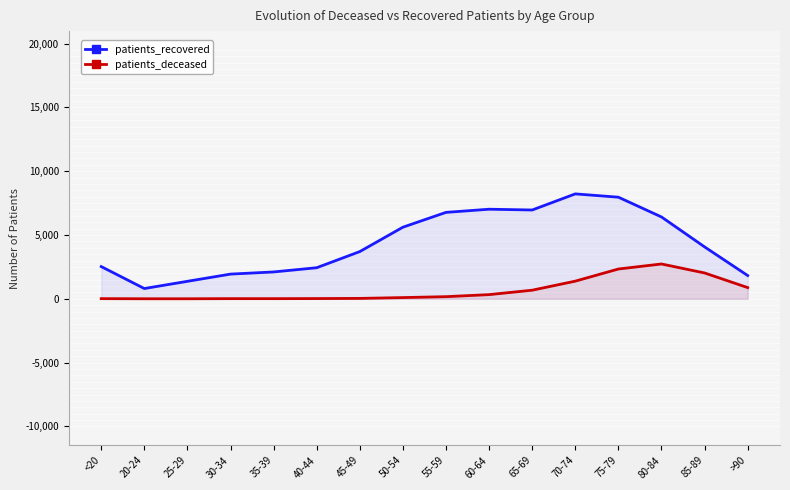

Where is the first local maximum for patients_recovered?

60-64